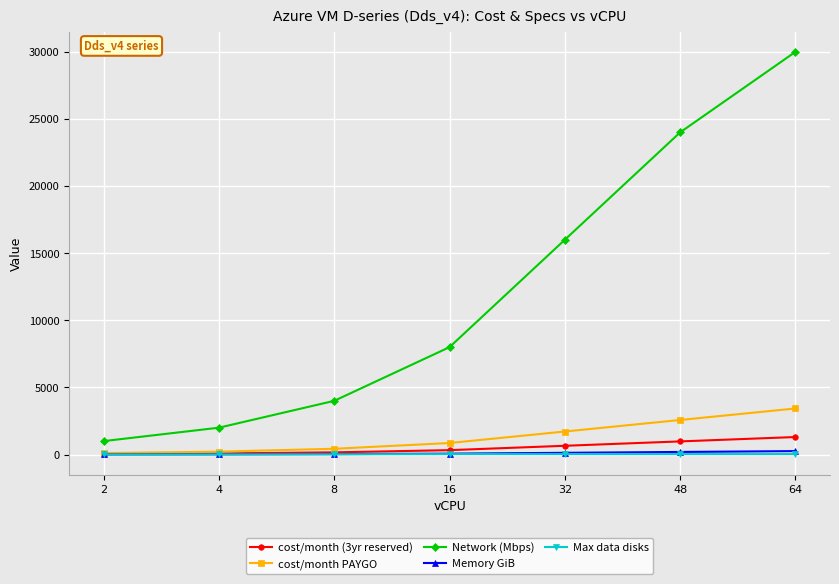

The cost/month PAYGO series shows 857.8 at 16. True or false?

True